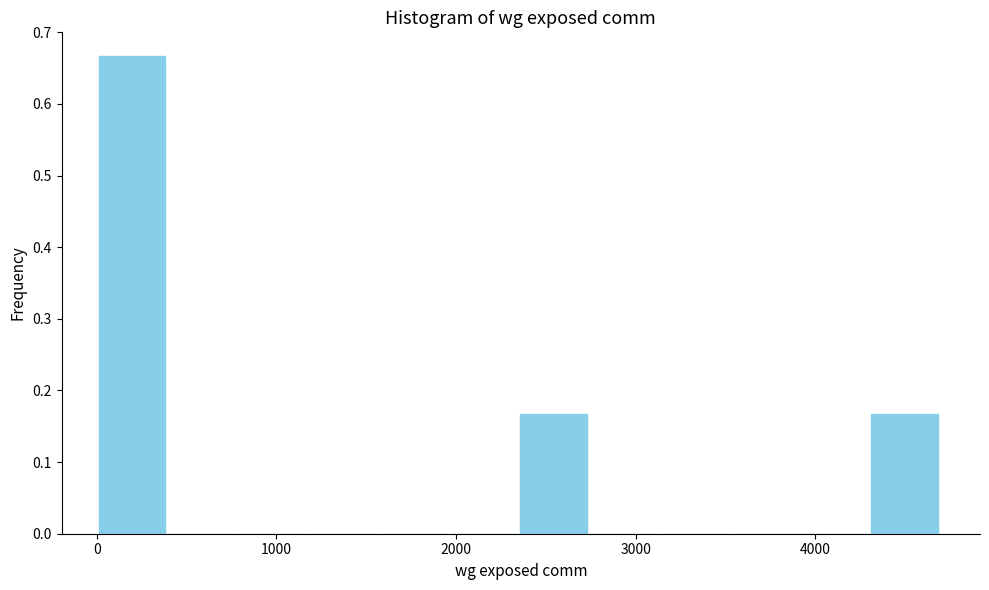

Around what value on the x-axis is the tallest bar? Give the approximate position of its centre, as read against the axis.

200